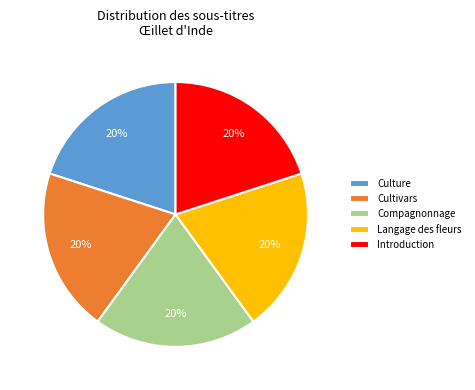

How many slices are in this pie chart?

5